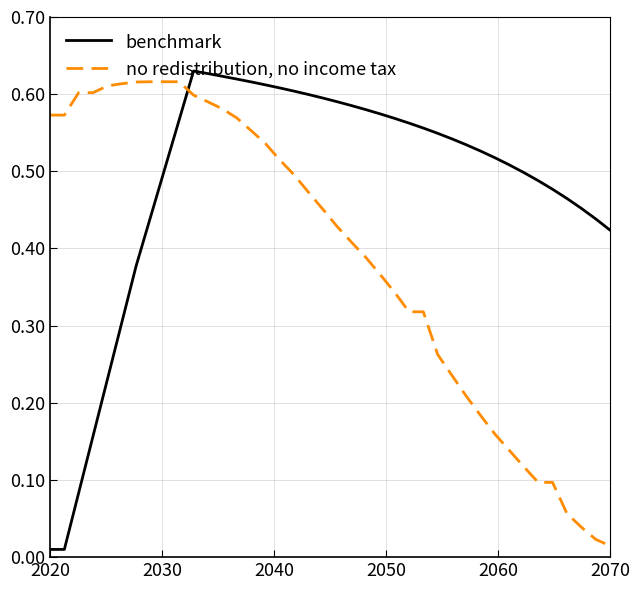

List the series in order of their overall mean, lowest first.

no redistribution, no income tax, benchmark